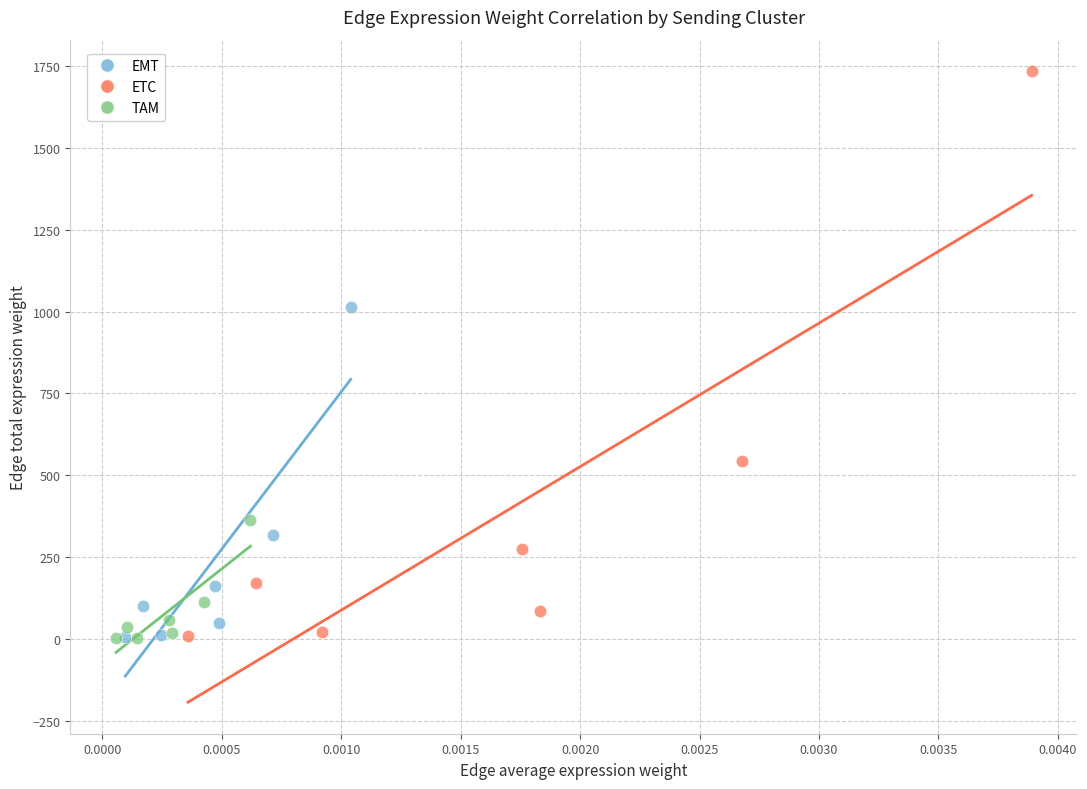

Which series has the widest spread of Y values?

ETC